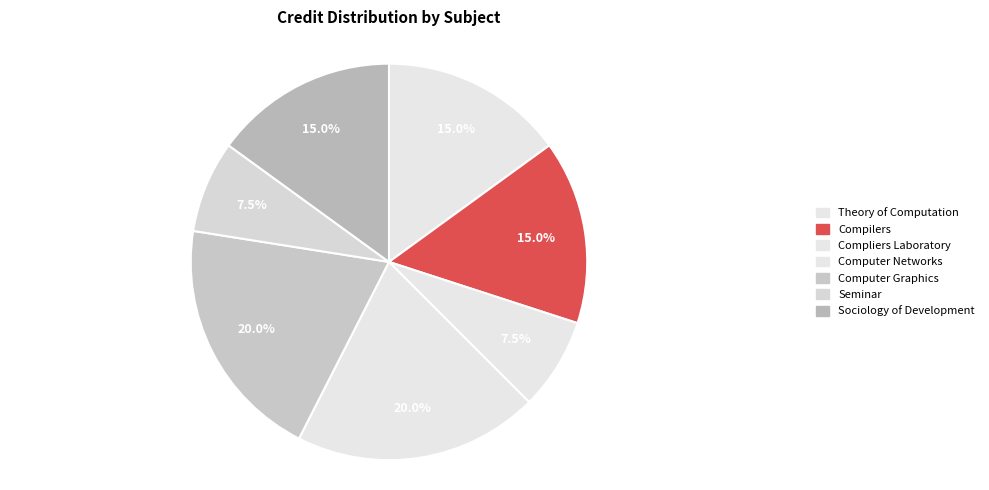

How many segments does this pie chart have?

7